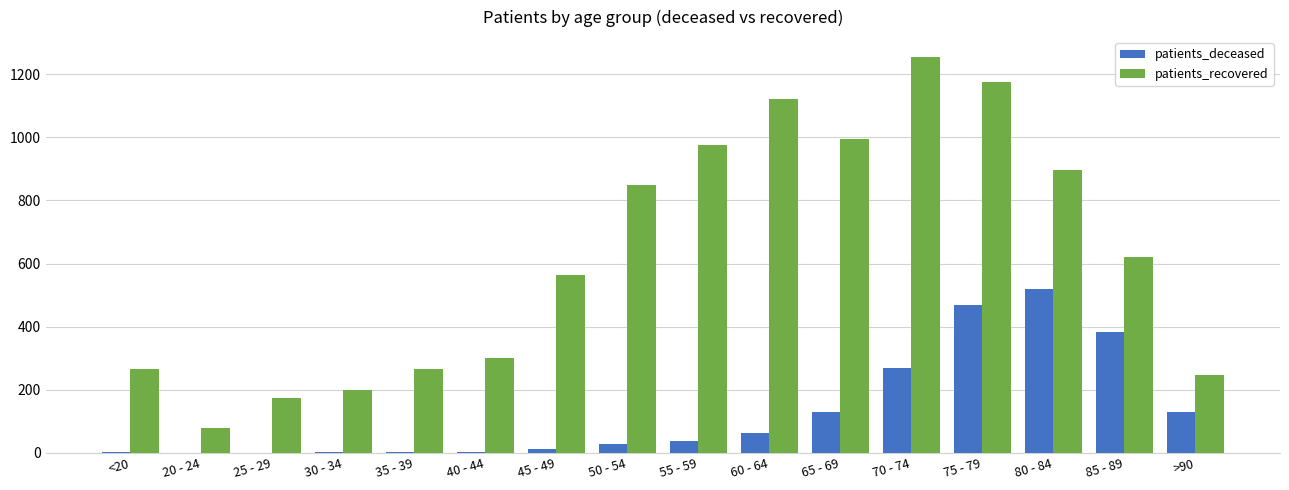

Which series has the largest total across all categories?

patients_recovered